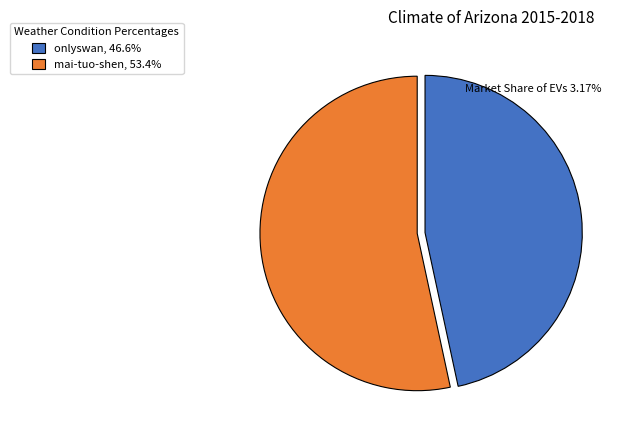

The onlyswan slice represents 55% of the pie. True or false?

False